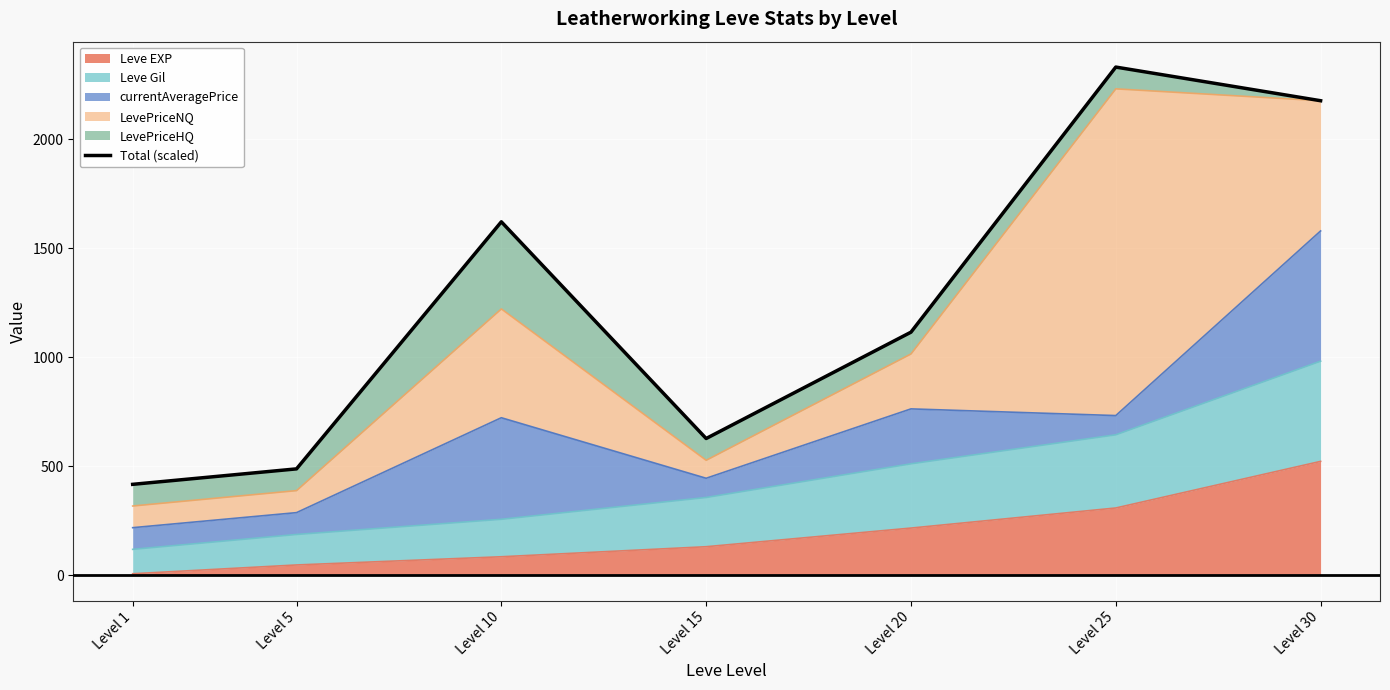

How many lines are shown in the chart?

1